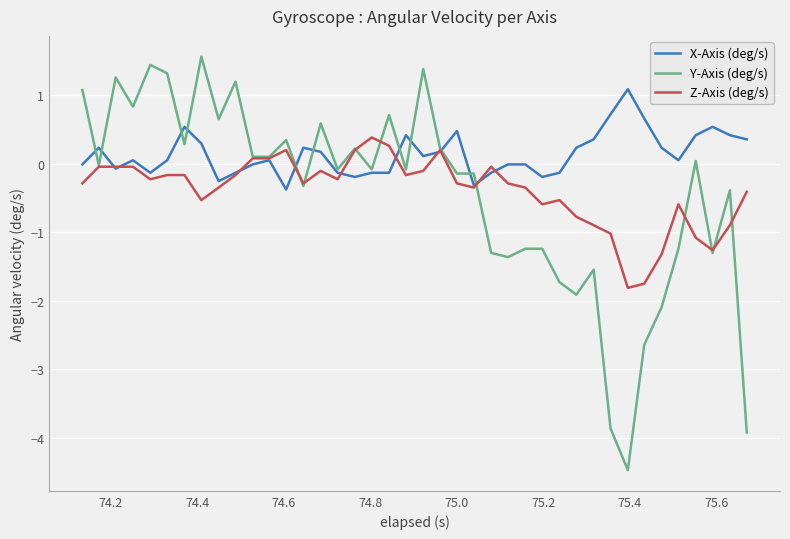

Which series has the widest spread of values?

Y-Axis (deg/s)